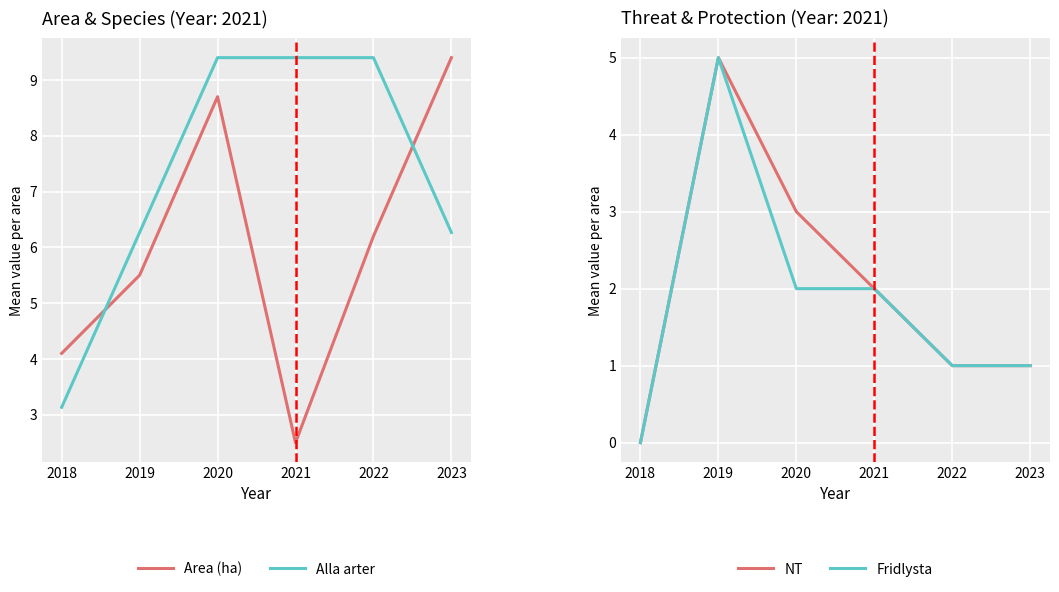

What is the average value of the Alla arter series?

7.3